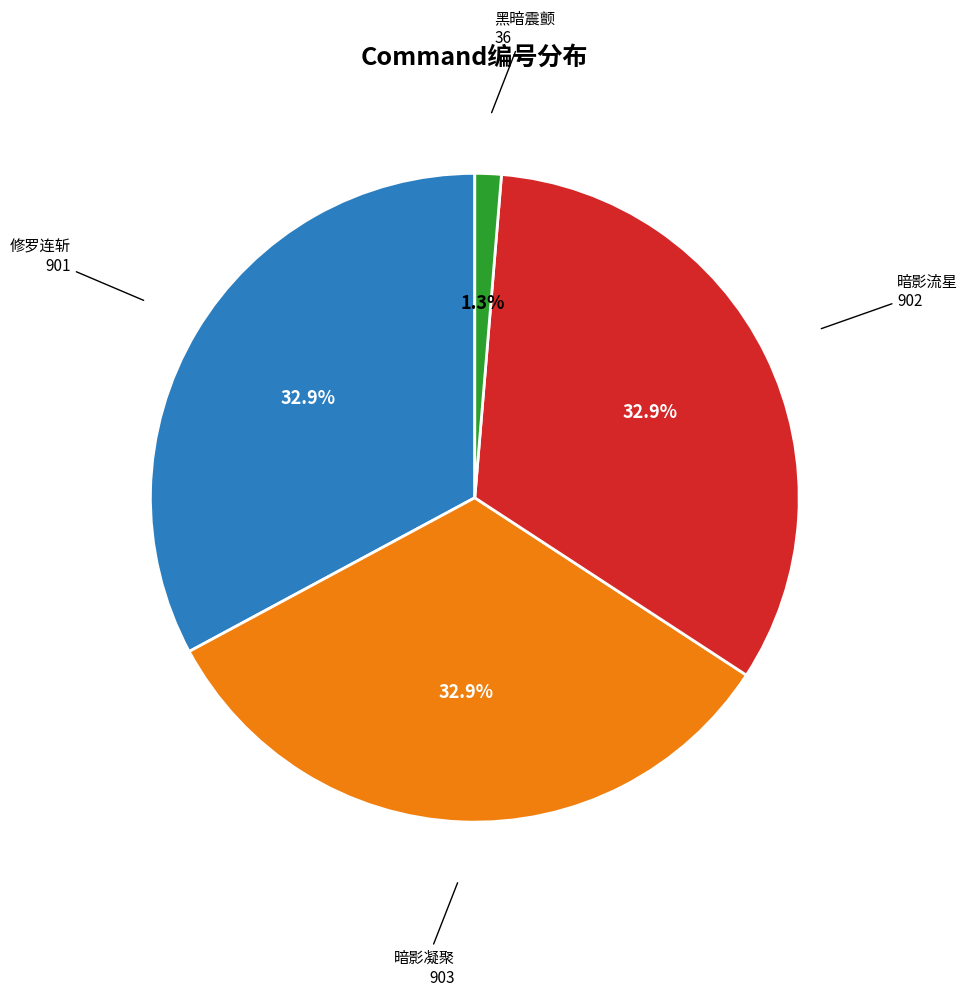

Is there any slice that represents more than half of the pie?

No